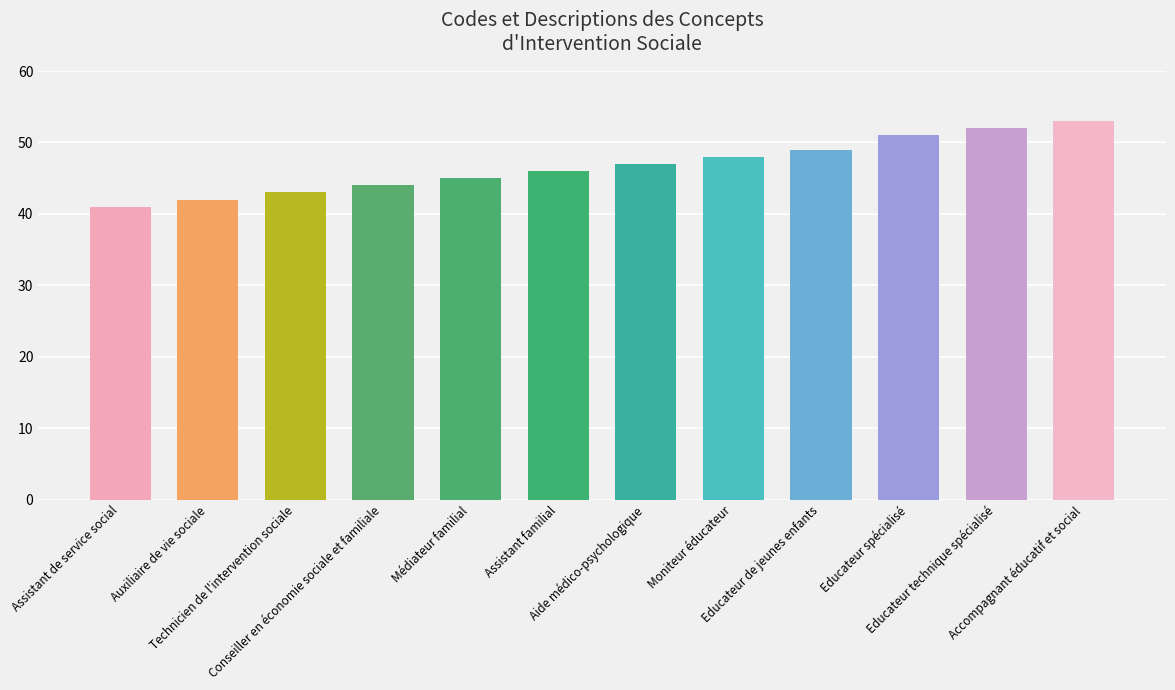

What is the difference between the second highest and minimum values?

11